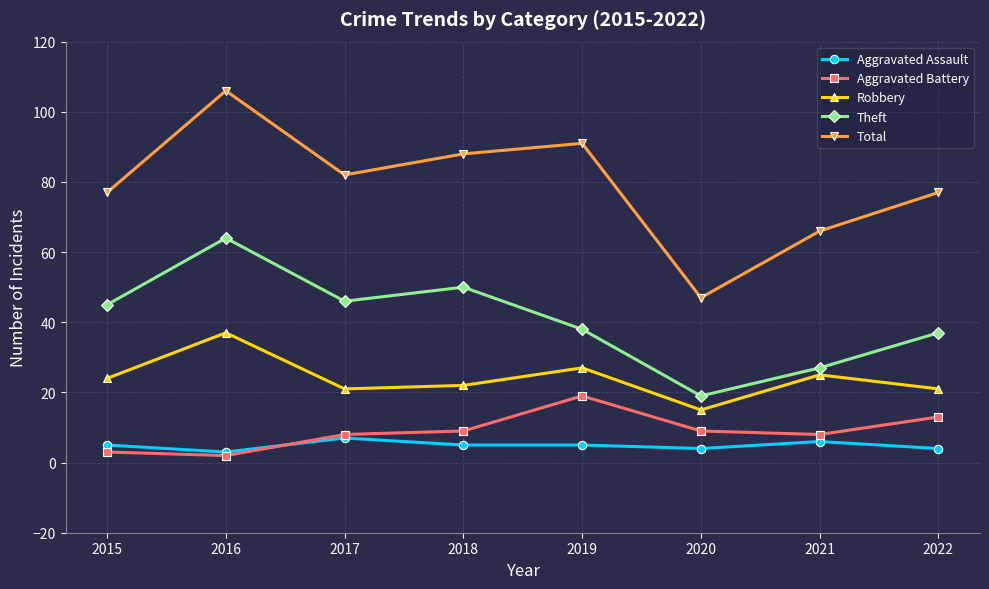

The Aggravated Assault series shows 2 at 2017. True or false?

False